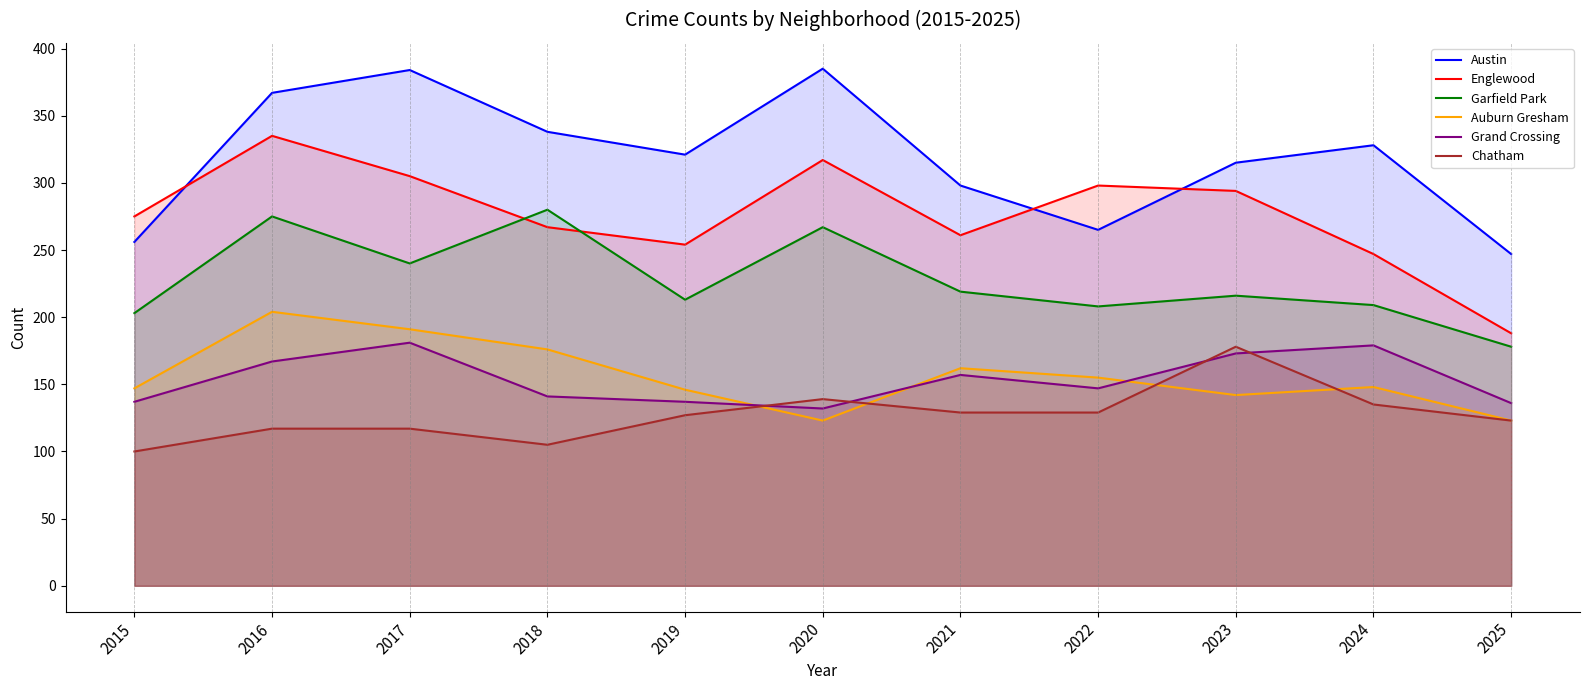

Reading right to left, transcribe all the data shown in this chart.

Austin: 247	328	315	265	298	385	321	338	384	367	256
Englewood: 188	247	294	298	261	317	254	267	305	335	275
Garfield Park: 178	209	216	208	219	267	213	280	240	275	203
Auburn Gresham: 123	148	142	155	162	123	146	176	191	204	147
Grand Crossing: 136	179	173	147	157	132	137	141	181	167	137
Chatham: 123	135	178	129	129	139	127	105	117	117	100